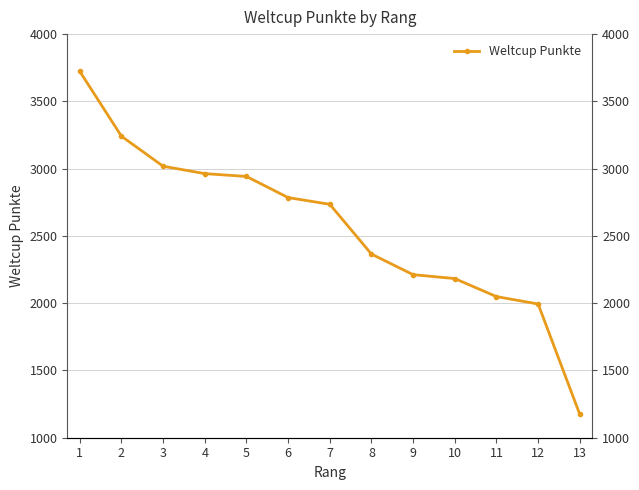

Reading left to right, what are all the values shown in this chart?

3723	3241	3018	2963	2942	2785	2735	2365	2212	2183	2049	1994	1174